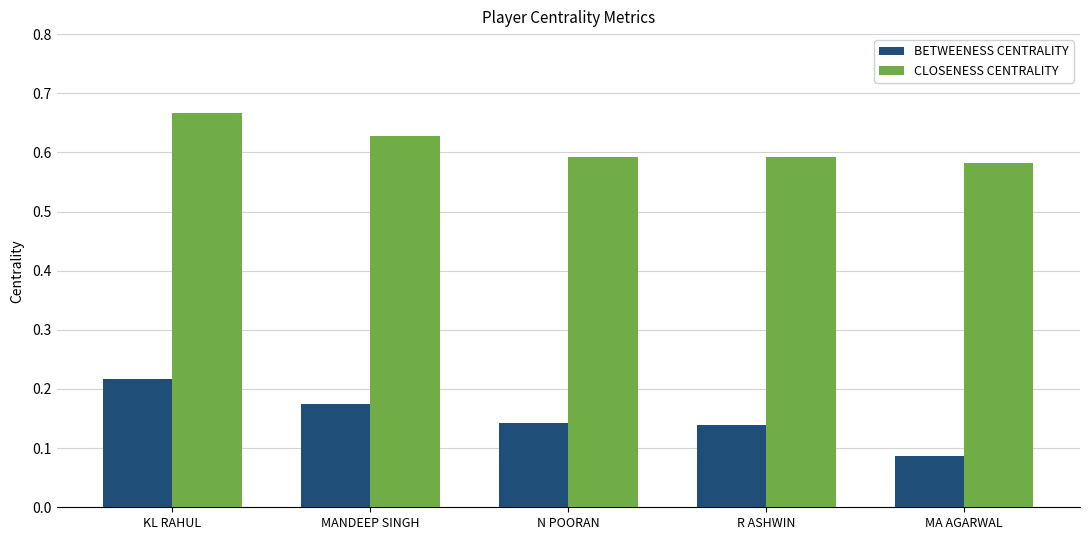

At which category does the chart reach its peak across all series?

KL RAHUL